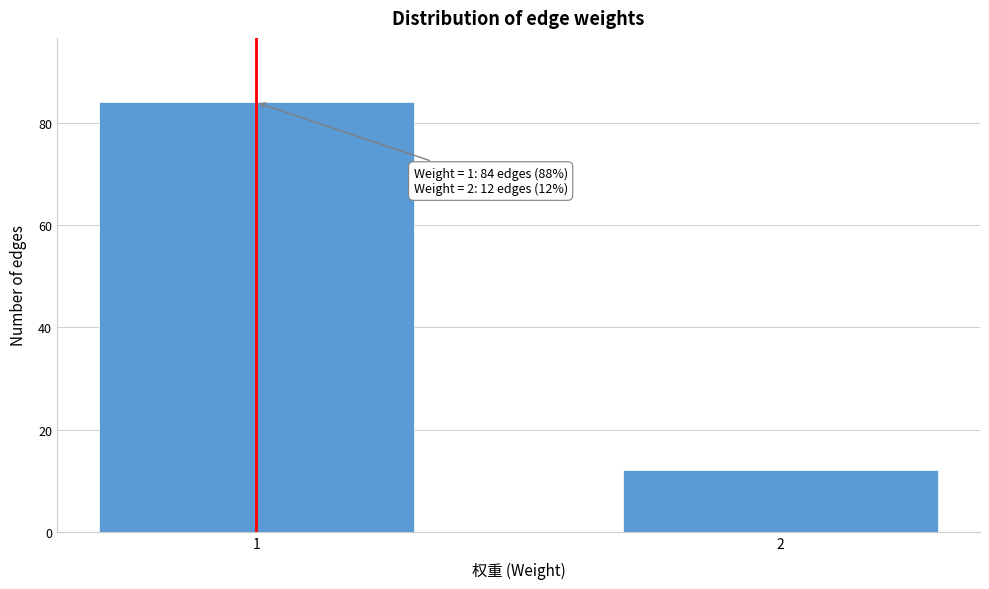

Reading right to left, list all the values displayed in this chart.

12	84